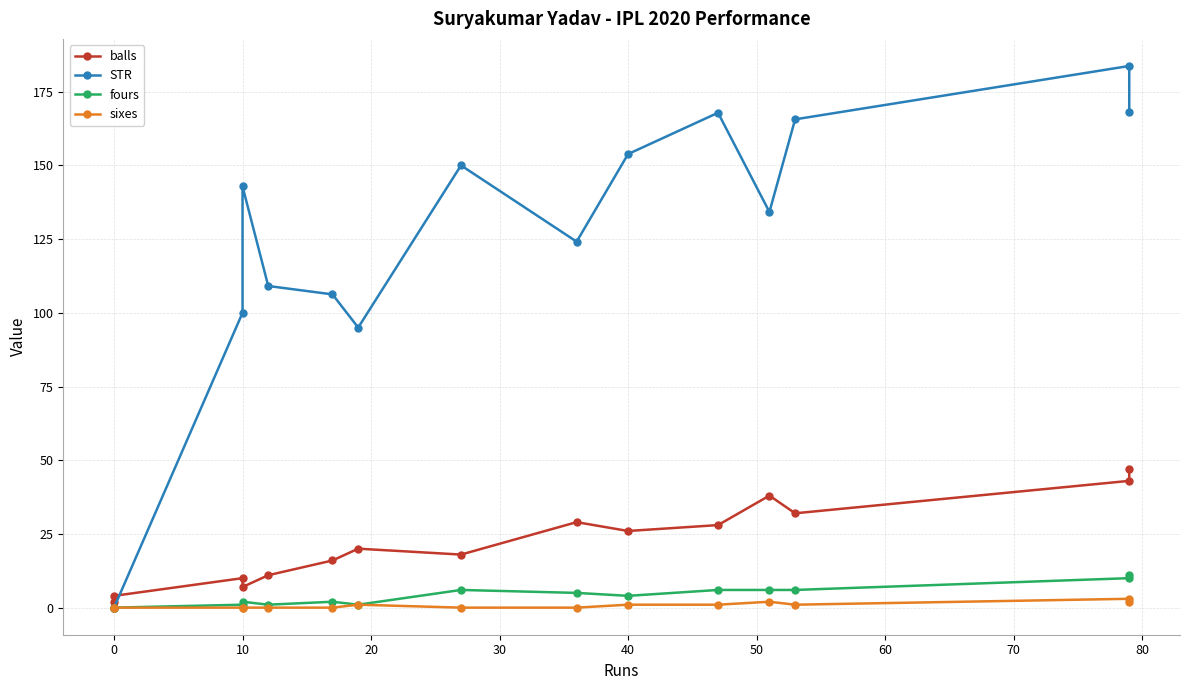

What is the spread (max minus min) of values at 10?

100.0